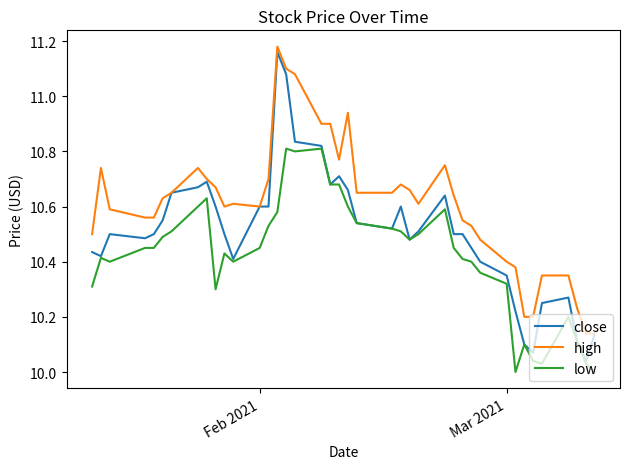

Which series has the widest spread of values?

close